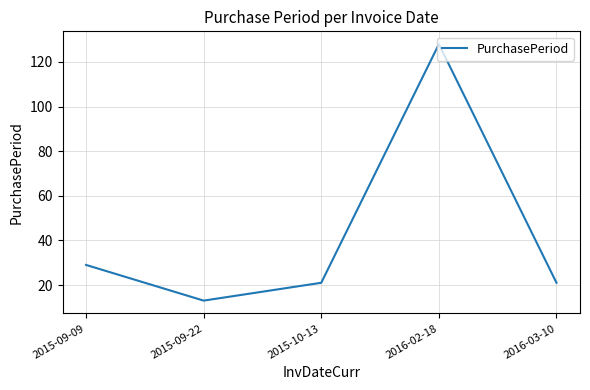

Which label corresponds to the smallest value in the chart?

2015-09-22